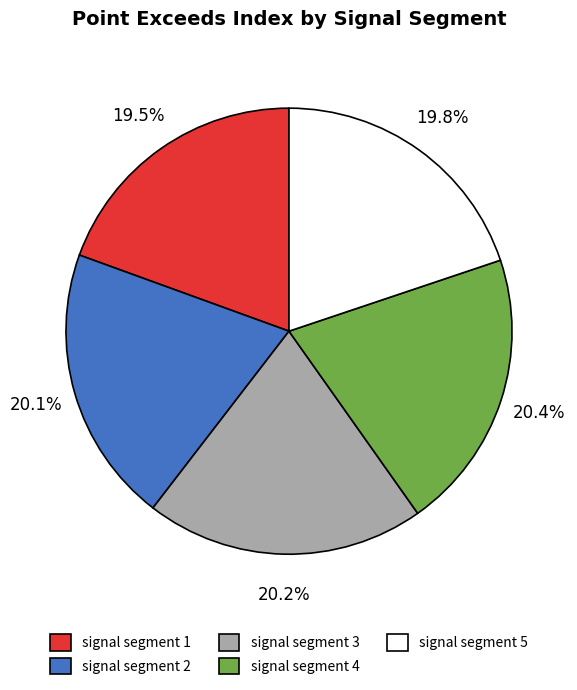

Does signal segment 3 account for over 50% of the chart?

No